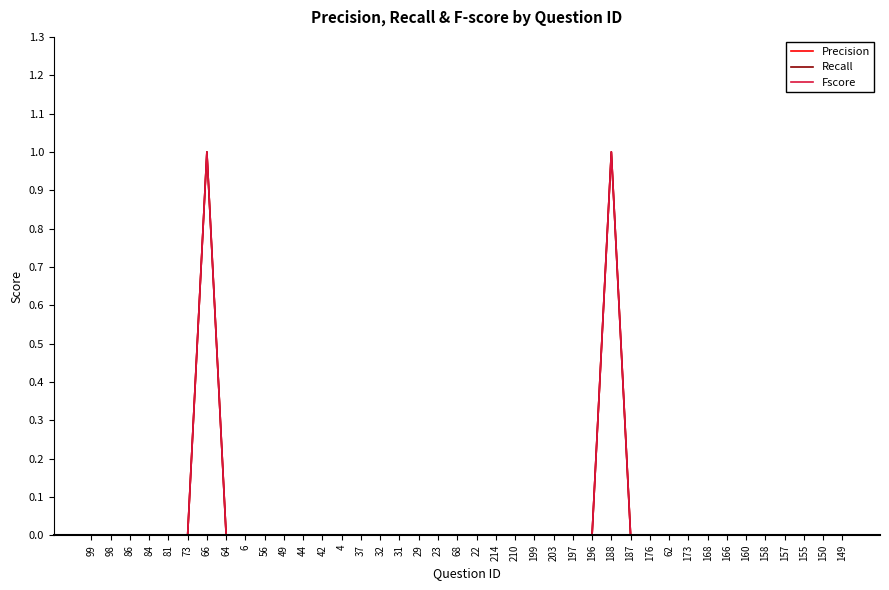

How many Recall values are between 0 and 1?

40